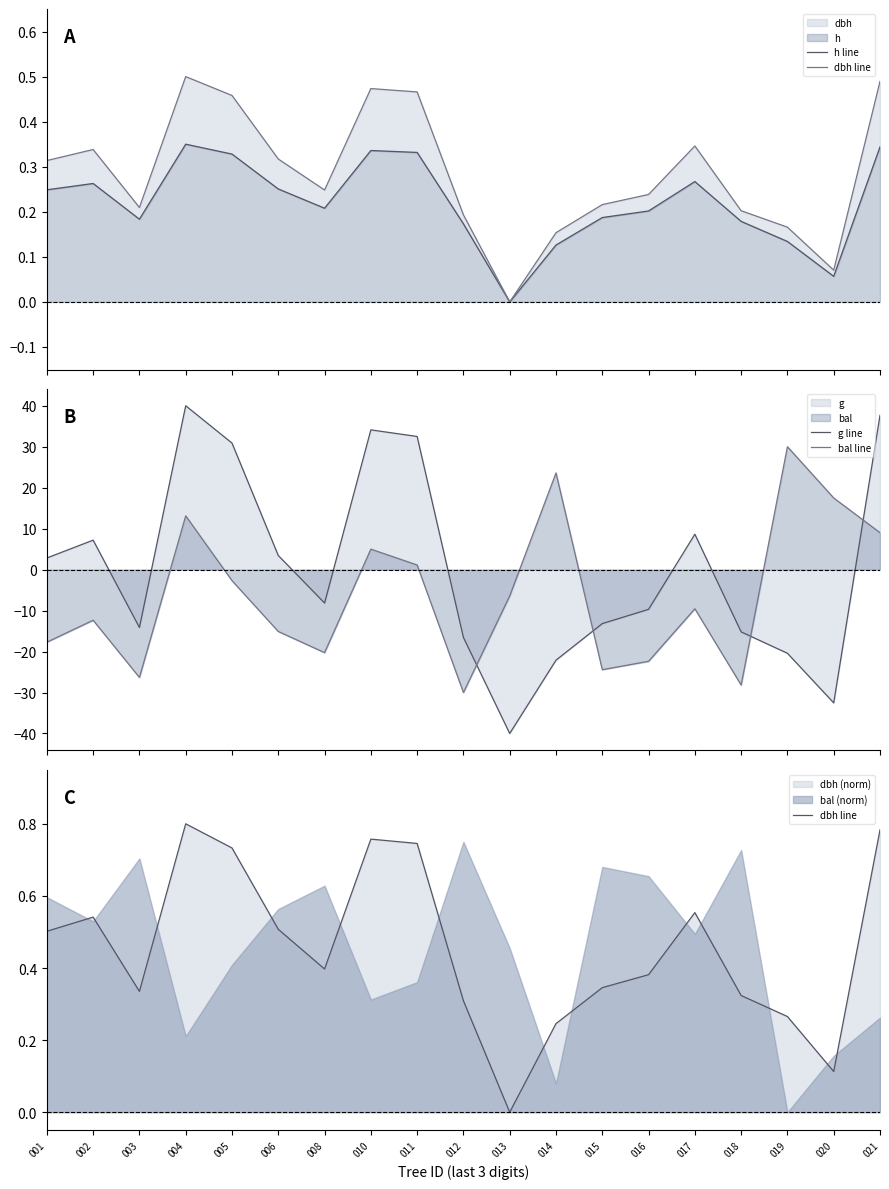

List the labels in order of h line value, smallest first.

013, 020, 014, 019, 012, 018, 003, 015, 016, 008, 001, 006, 002, 017, 005, 011, 010, 021, 004